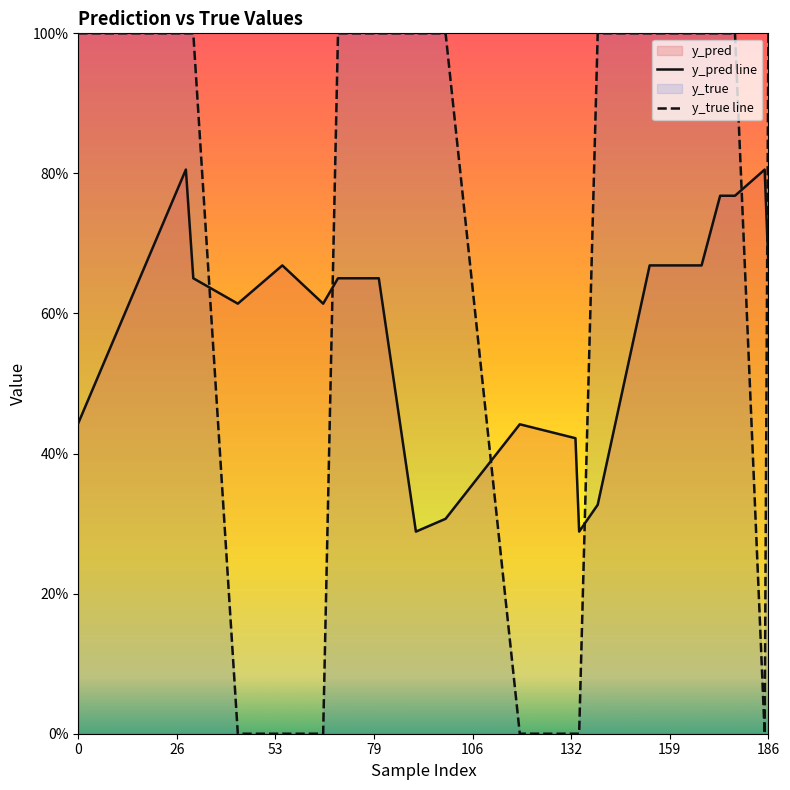

True or false: y_pred has a value of 0.2 at 177.

False